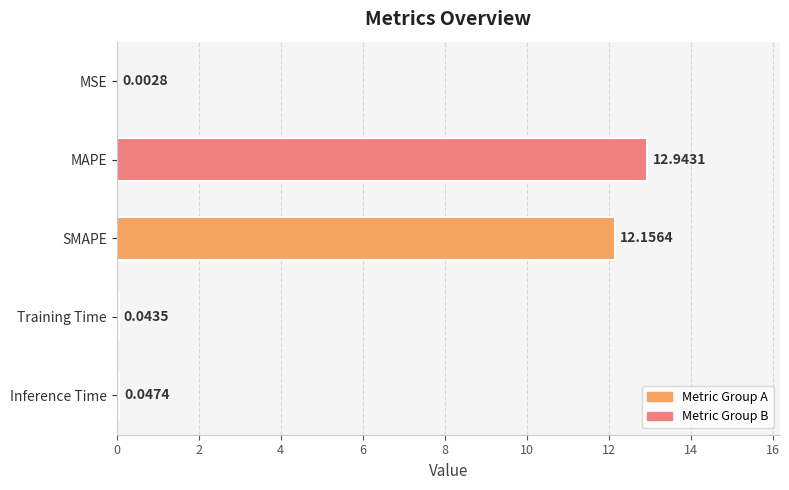

Which label corresponds to the largest value in the chart?

MAPE